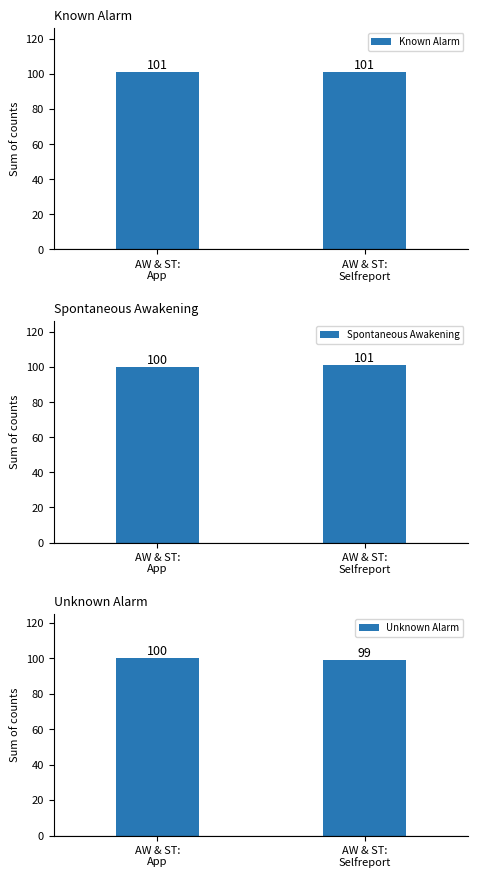

Is the value of Spontaneous Awakening at AW & ST:
App greater than the value of Known Alarm at AW & ST:
App?

No